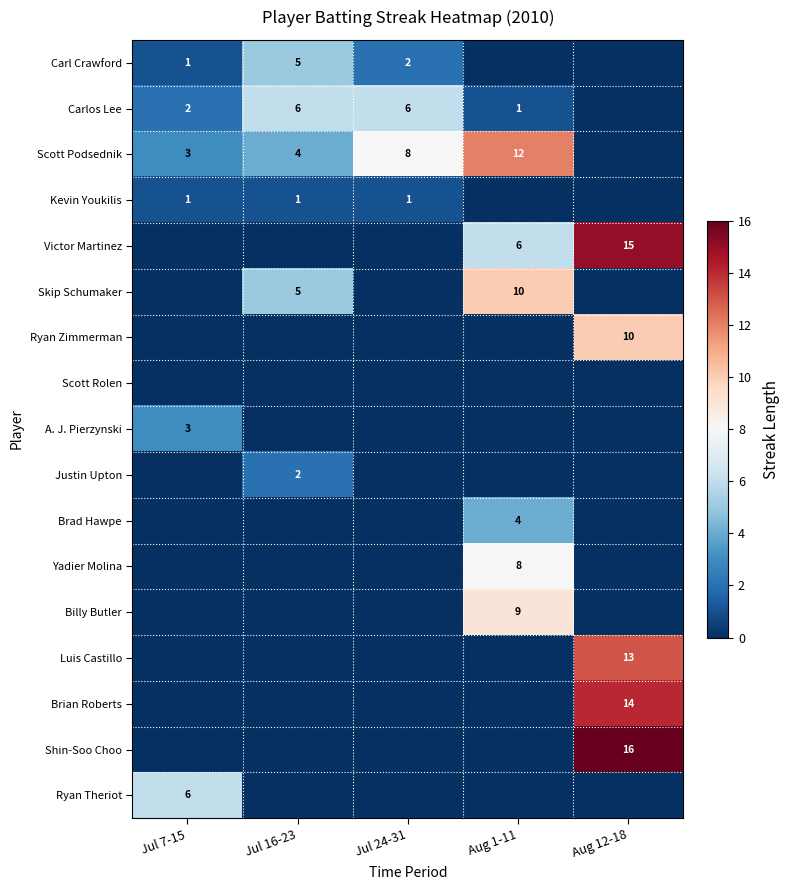

At which category is the sum across all series the highest?

Aug 12-18